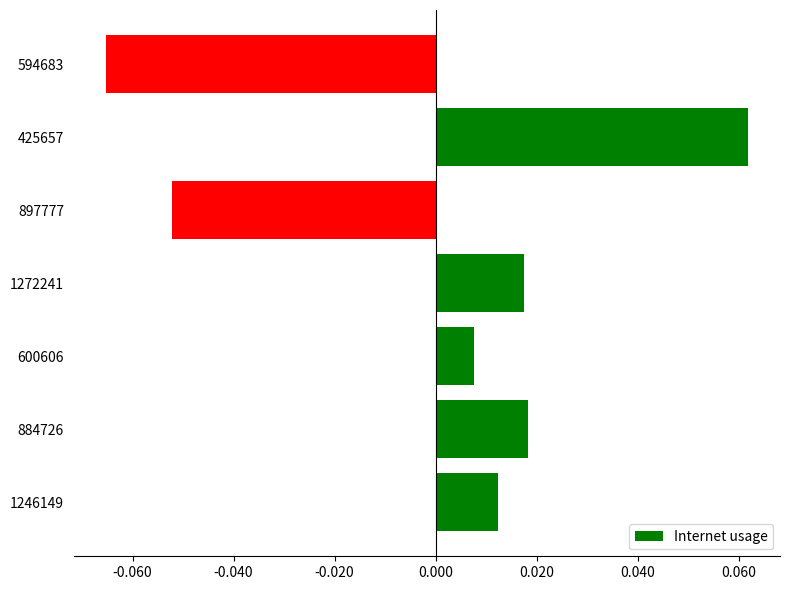

At which category does the chart reach its minimum across all series?

594683